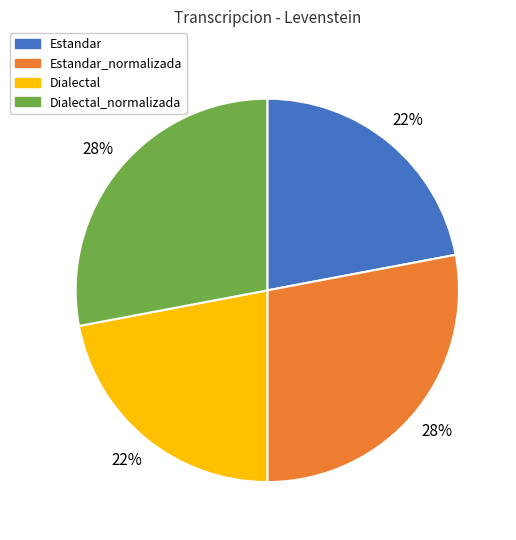

Is the sum of Dialectal and Estandar greater than half?

No